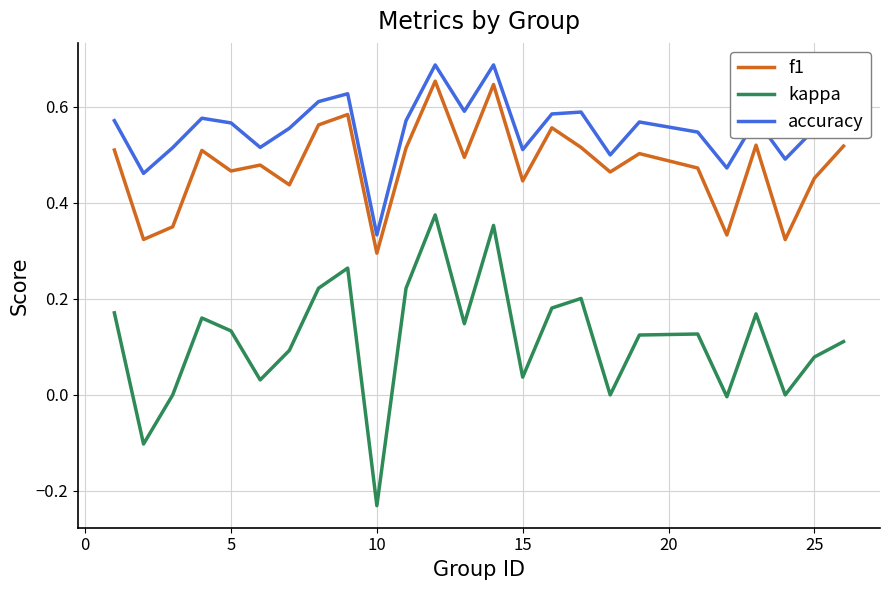

Count the accuracy values in the range 0 to 1.

25